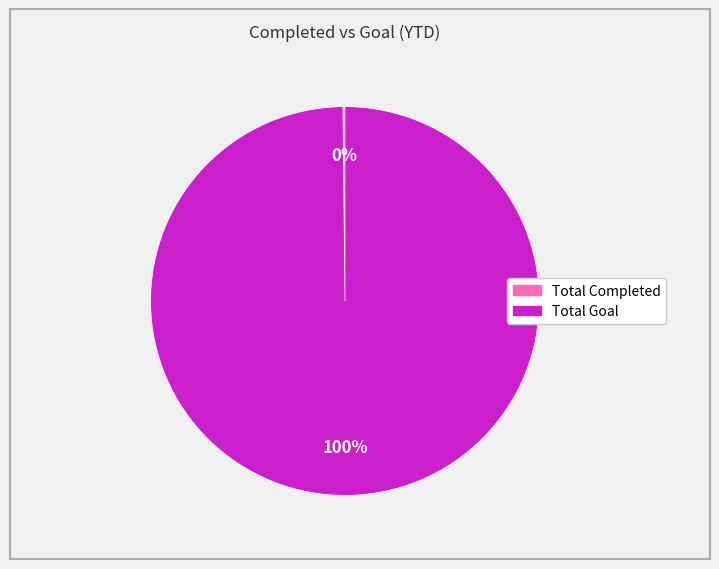

True or false: Total Goal accounts for 100% of the total.

True